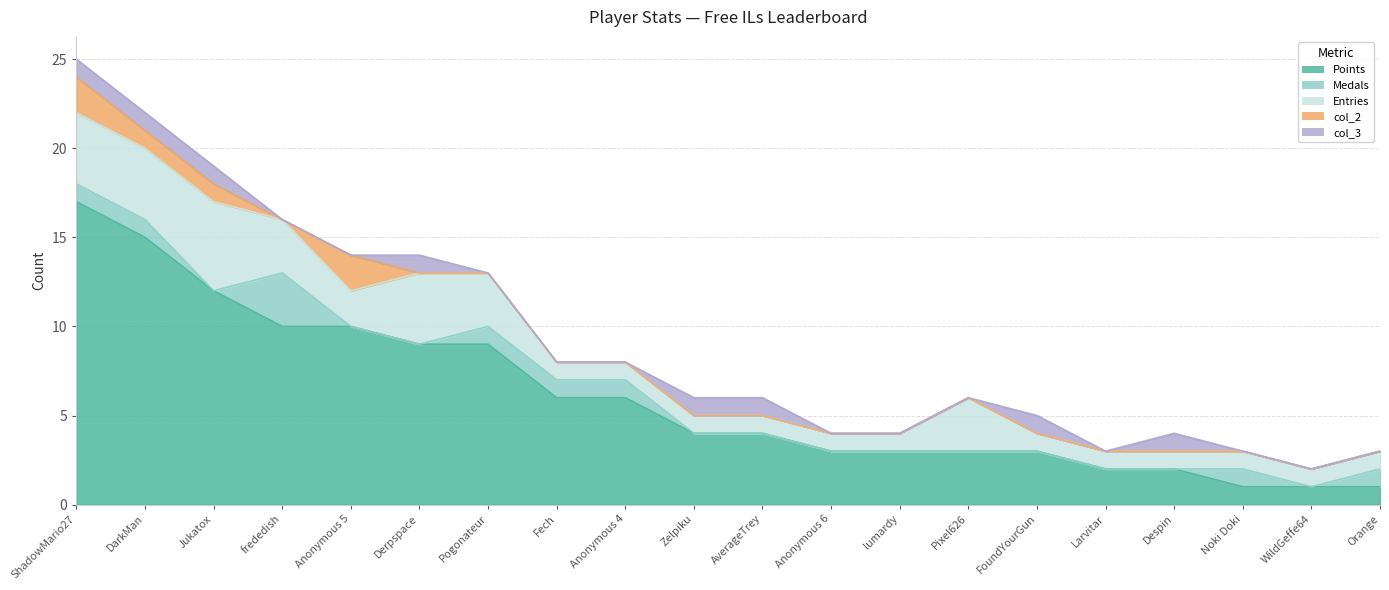

Does the chart have visible grid lines?

Yes